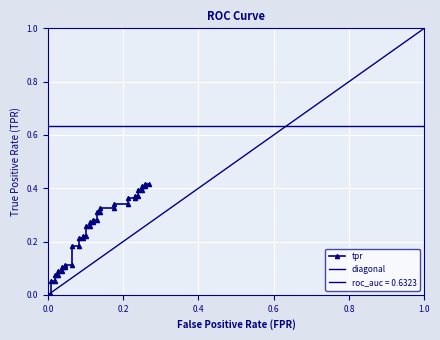

What is the average value?

0.2